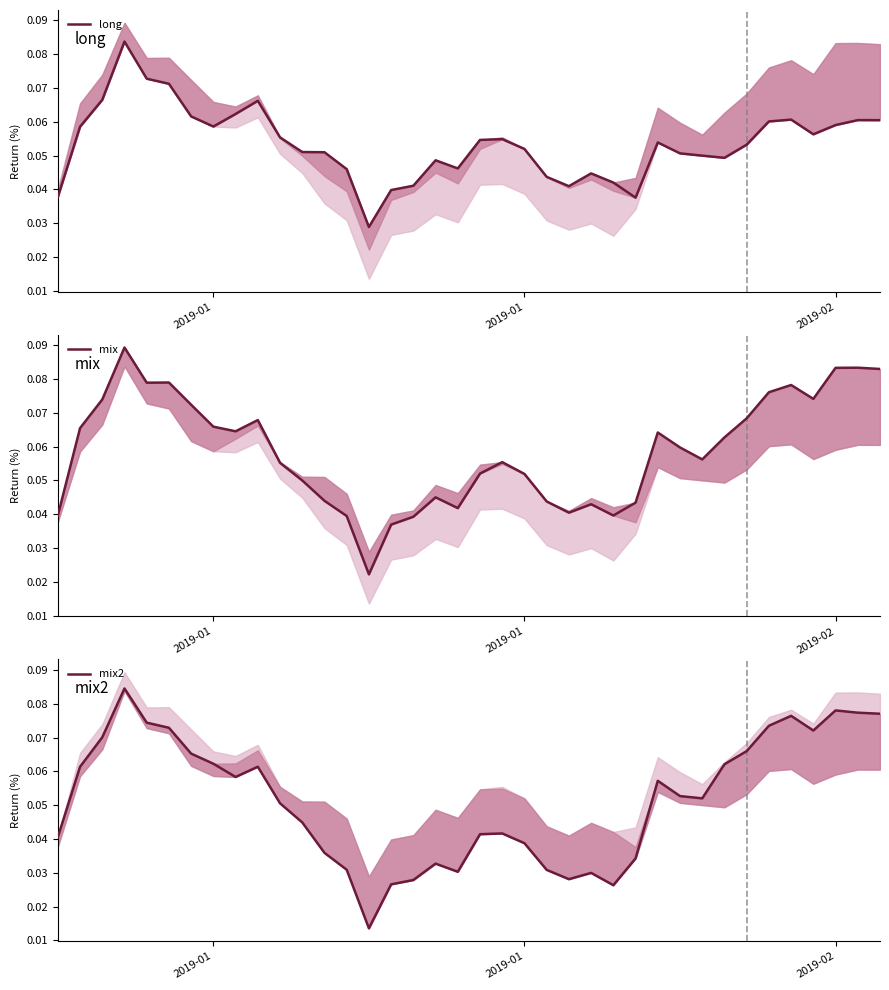

The value of mix at 16 is 0.0. True or false?

False